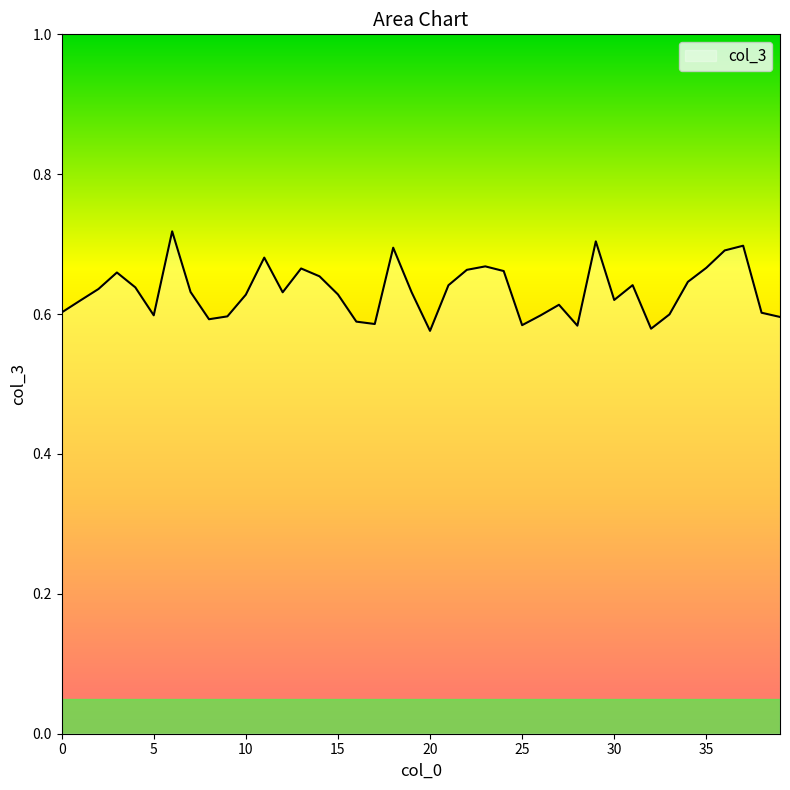

What is the difference between the maximum and minimum values?

0.1